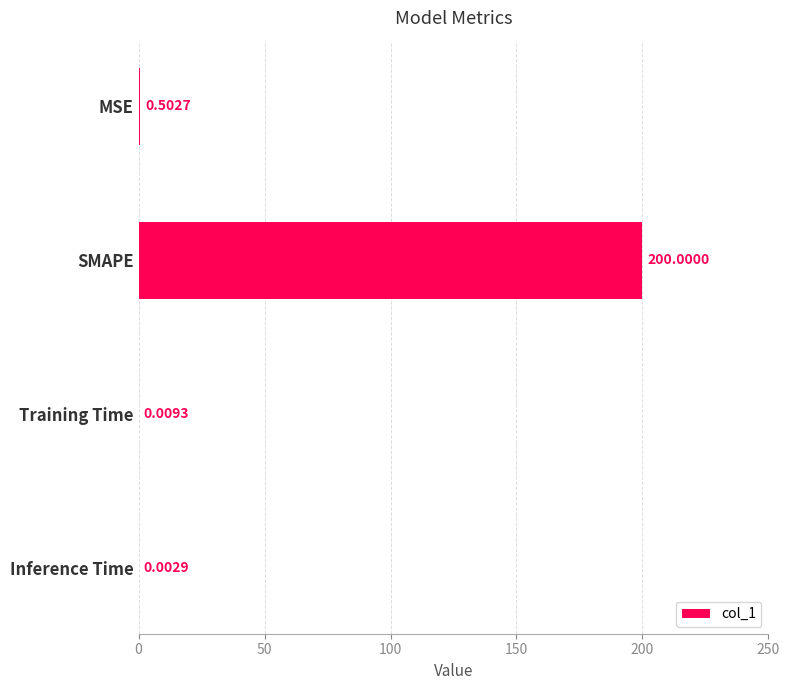

What is the greatest value displayed?

200.0